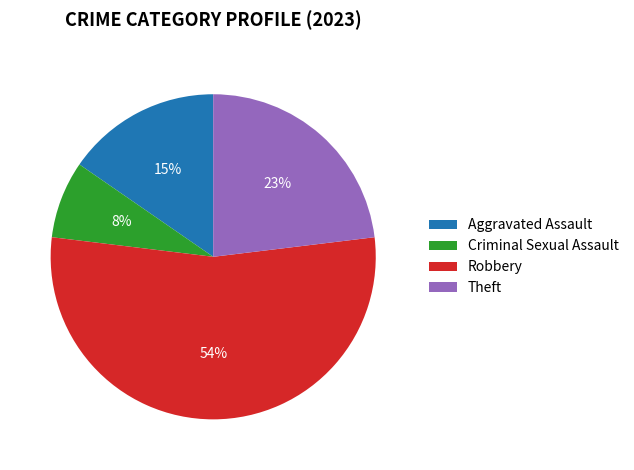

To the nearest percent, what is the average slice percentage?

20%